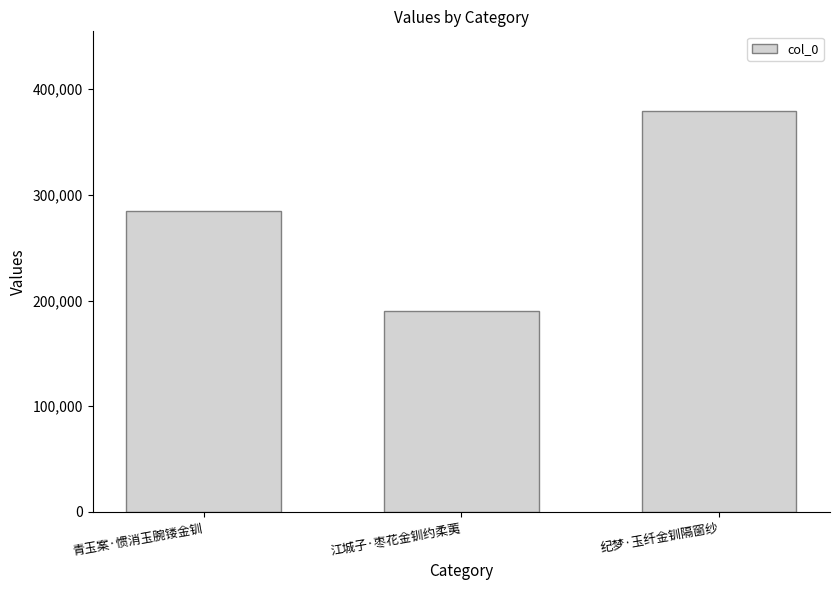

What is the difference between the values at 纪梦·玉纤金钏隔窗纱 and 青玉案·惯消玉腕镂金钏?

94046